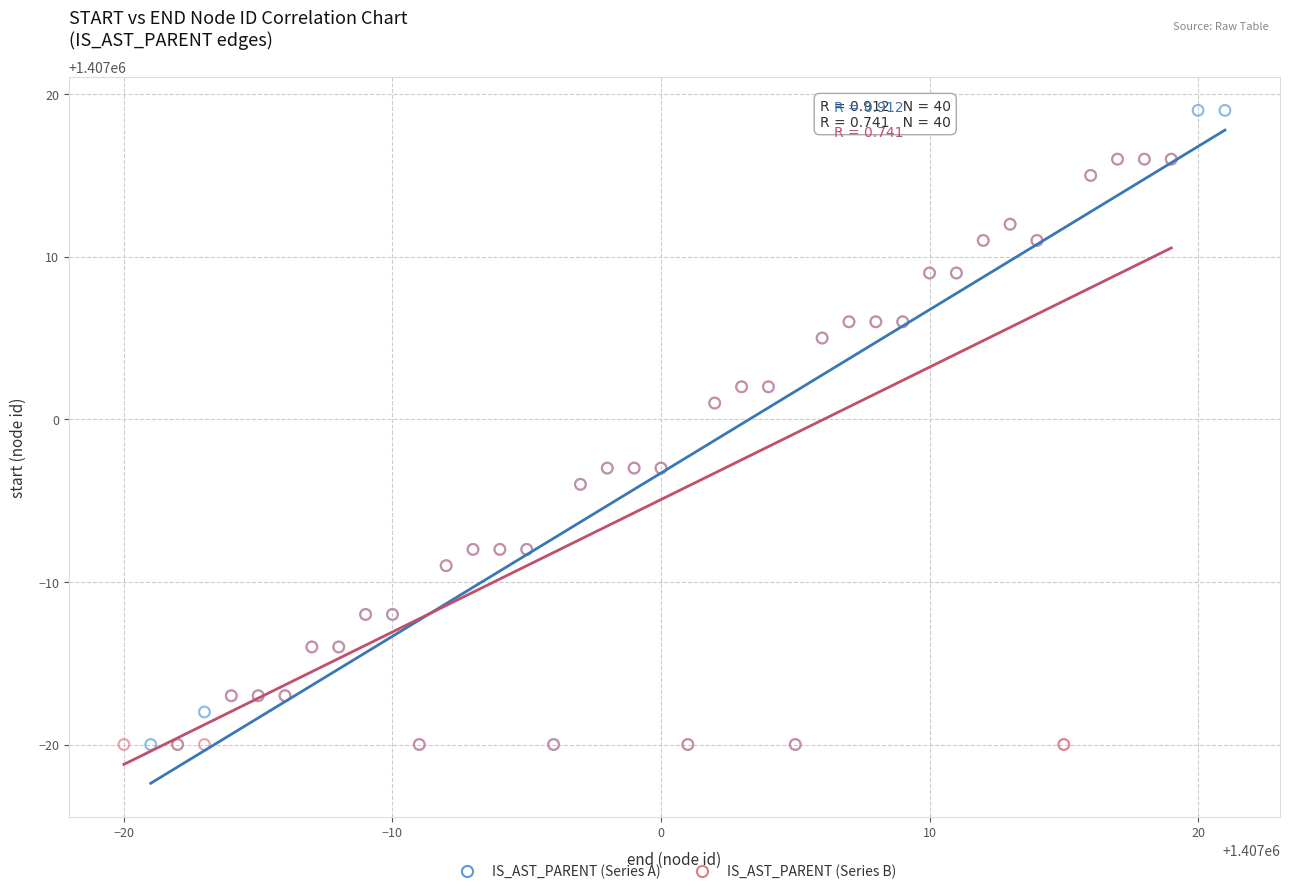

Which series has the largest Y range (max minus min)?

IS_AST_PARENT (Series A)